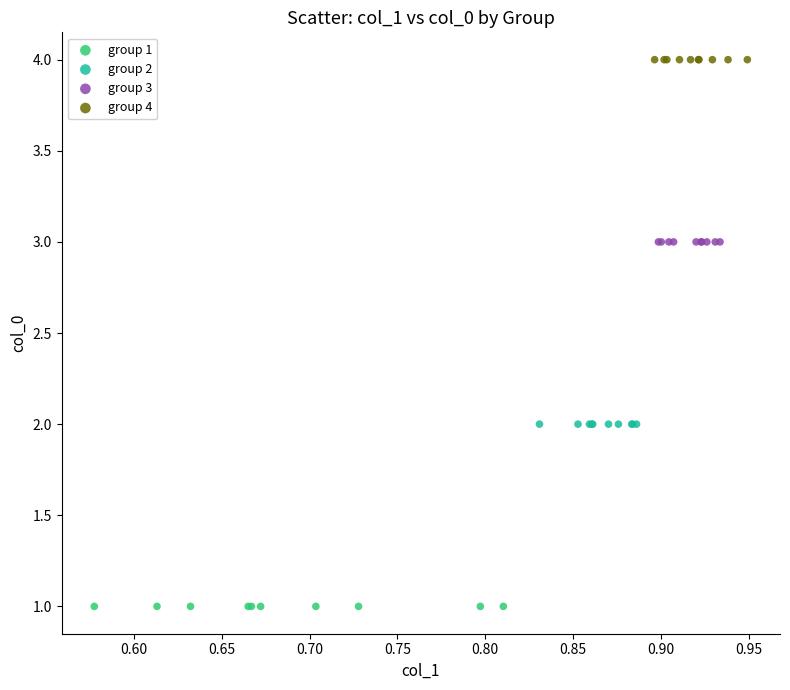

Which series reaches the minimum Y coordinate?

group 1